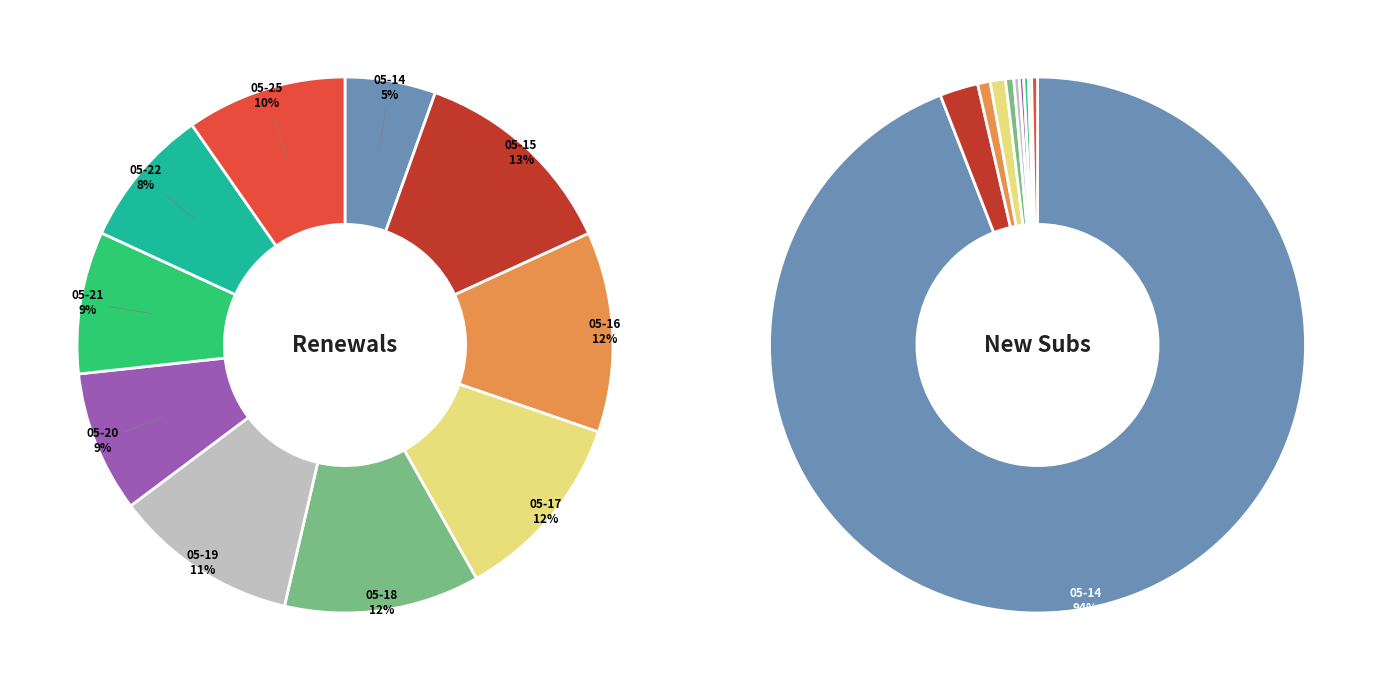

To the nearest percent, what is the difference between the 2024-05-17 and 2024-05-20 slice percentages?

3%